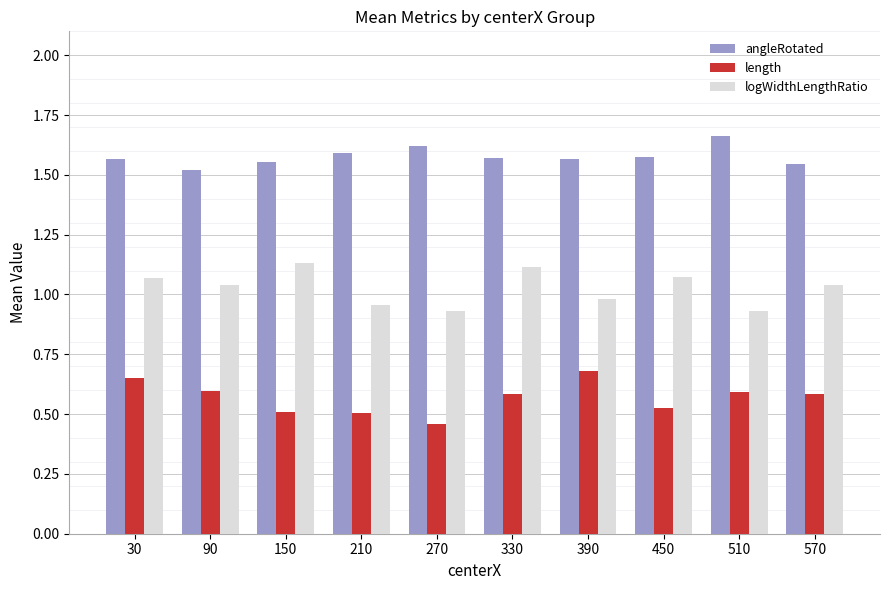

The logWidthLengthRatio series shows 0.7 at 30. True or false?

False